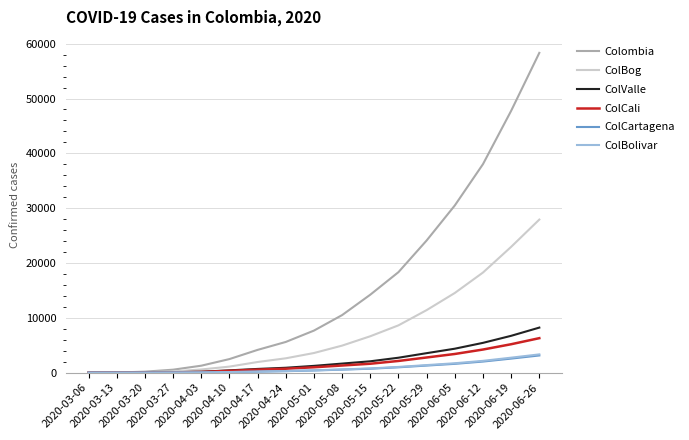

Which series has the largest total across all categories?

Colombia